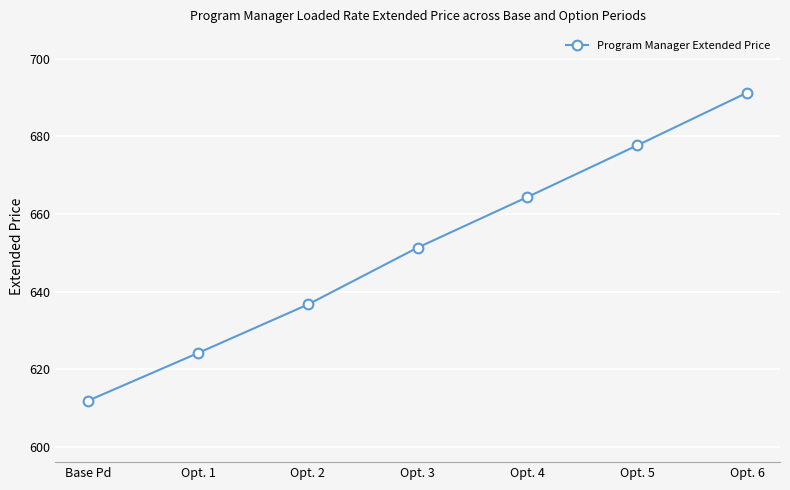

The chart shows a value of 636.7 at Opt. 2. True or false?

True